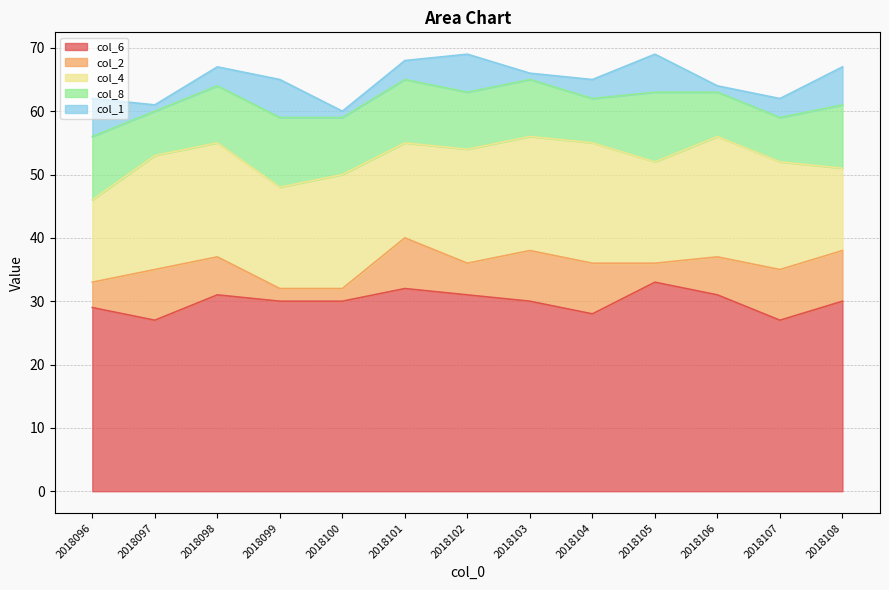

Where is the first local minimum for col_6?

2018097